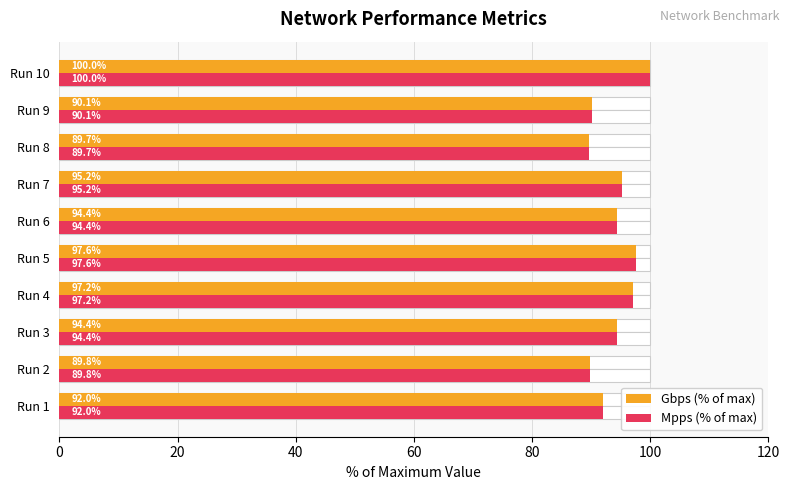

Reading right to left, list all the values displayed in this chart.

Gbps (% of max): 100.0	90.1	89.7	95.2	94.4	97.6	97.2	94.4	89.8	92.0
Mpps (% of max): 100.0	90.1	89.7	95.2	94.4	97.6	97.2	94.4	89.8	92.0